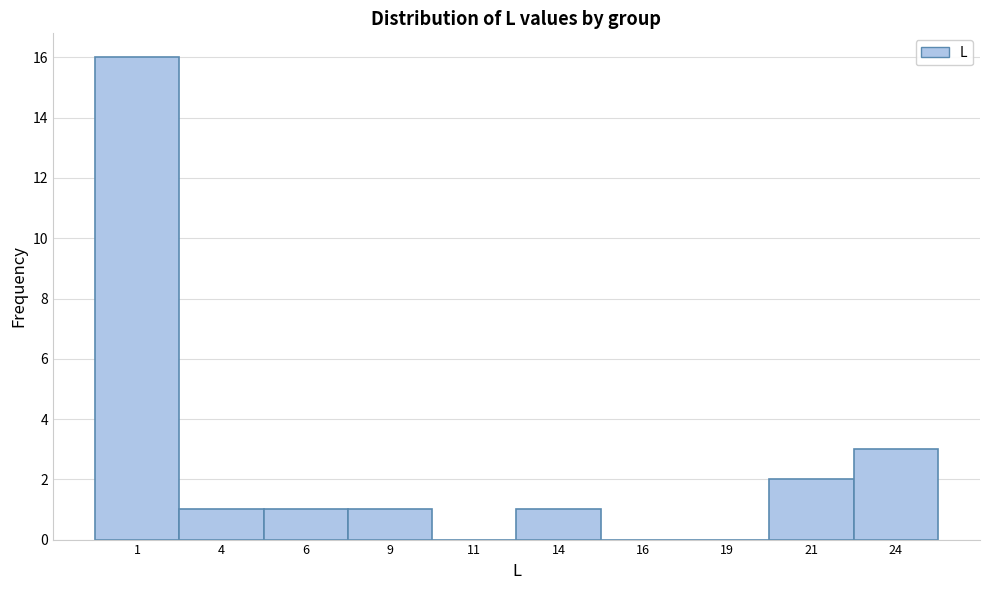

Over which range of the x-axis is the bar tallest?

0.0 to 2.5